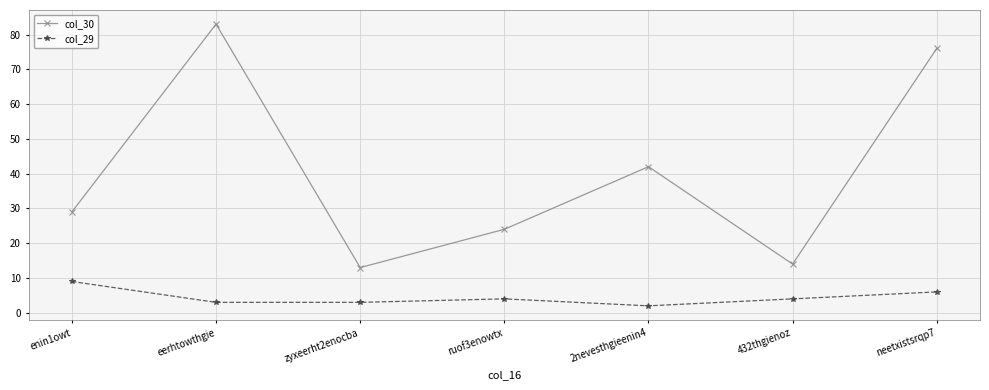

Which series has the largest total across all categories?

col_30